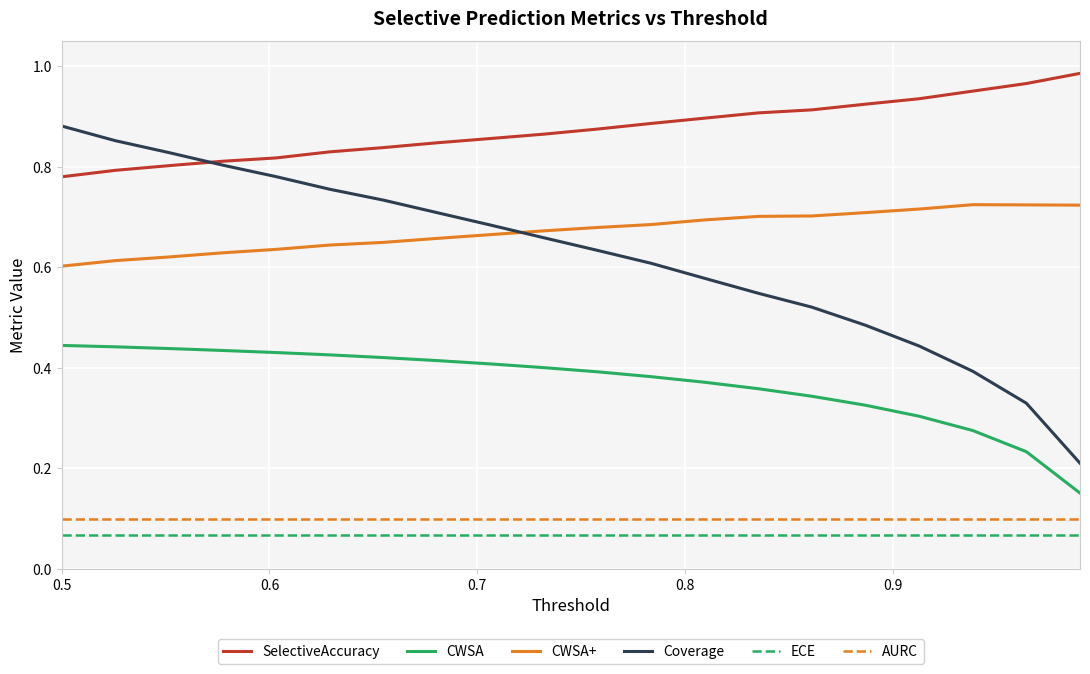

True or false: CWSA and ECE intersect in this chart.

False